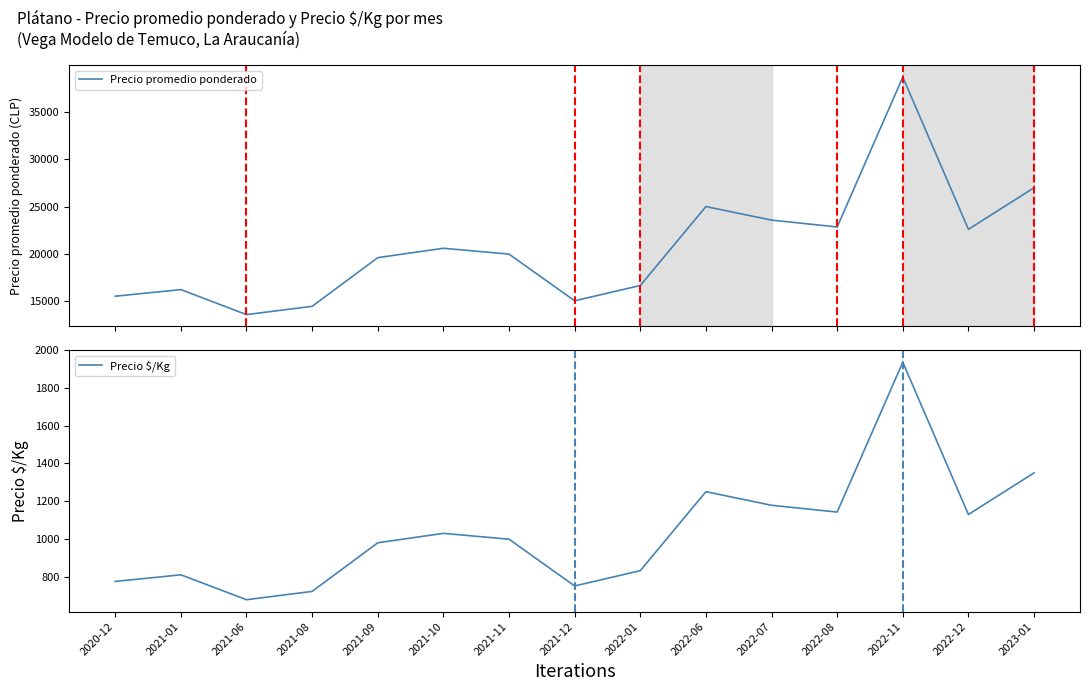

What is the smallest value displayed?

677